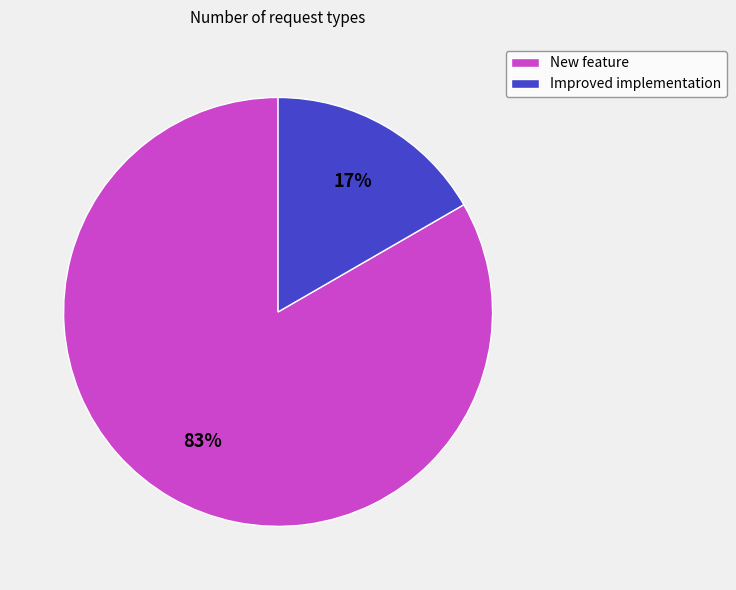

What is the largest slice in the pie chart?

New feature